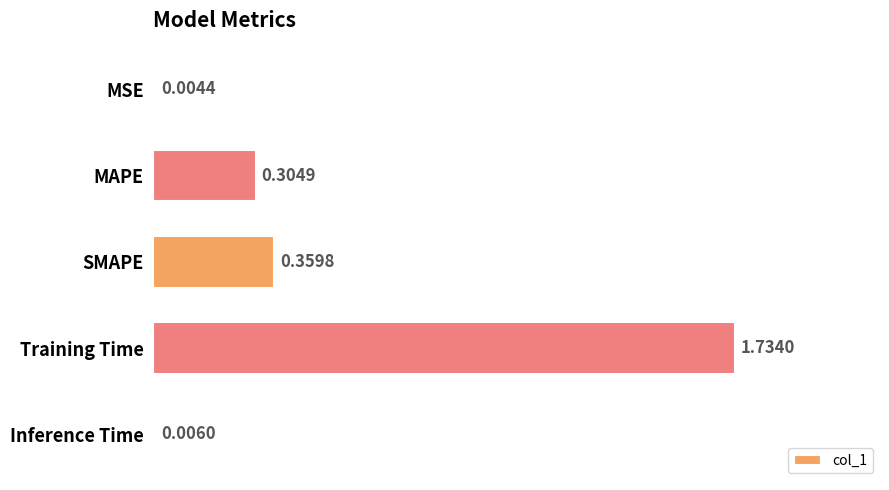

Where is the data nearest to the value 0?

MSE